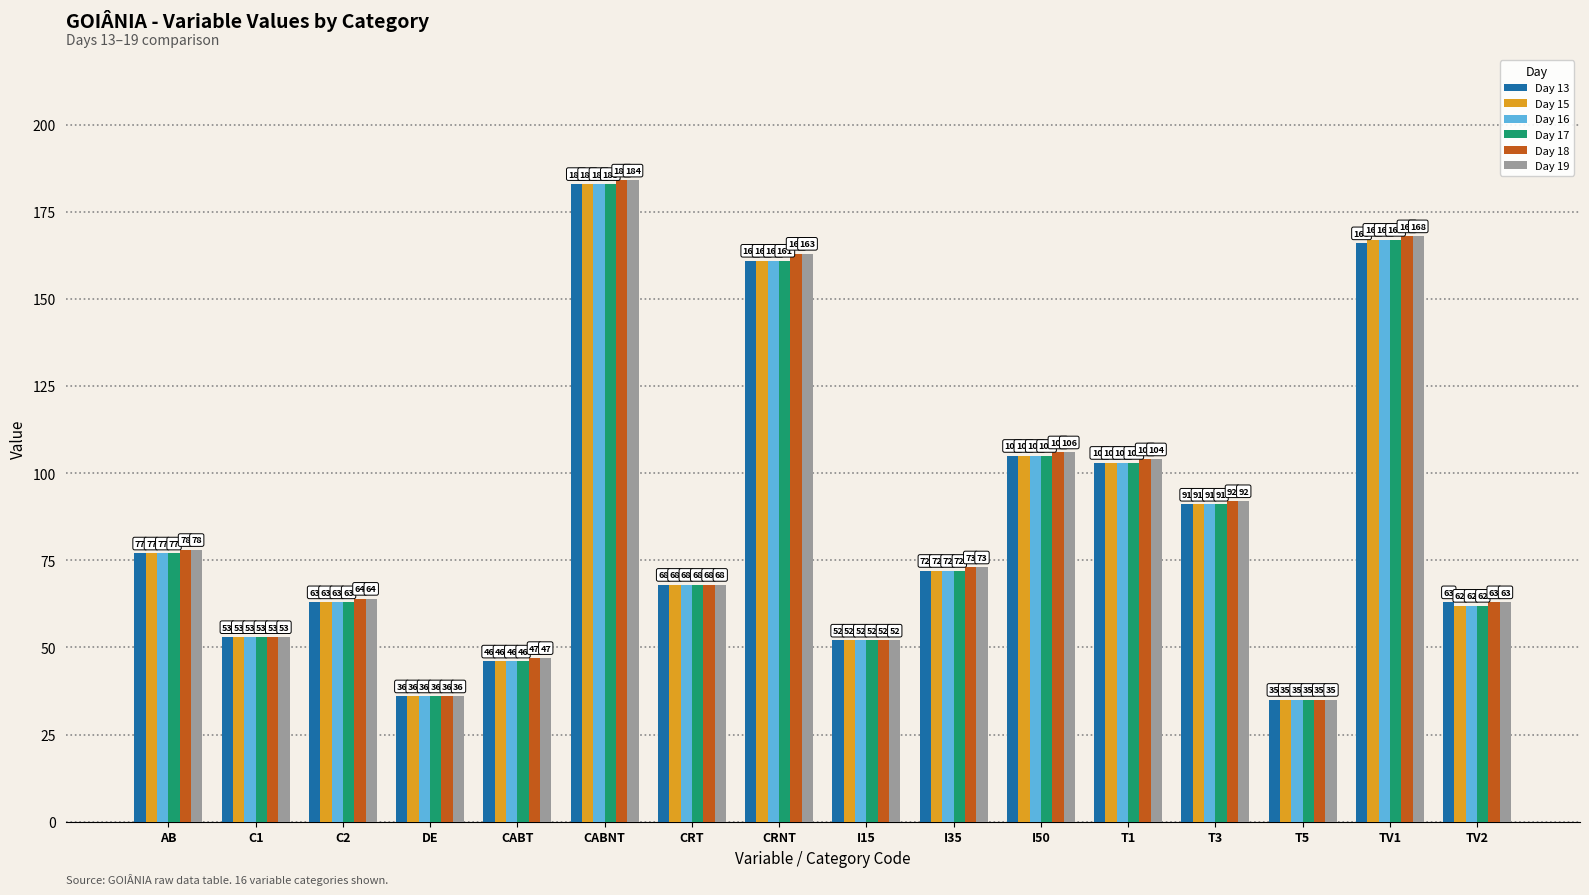

What is the sum of the Day 15 values at DE and T1?

139